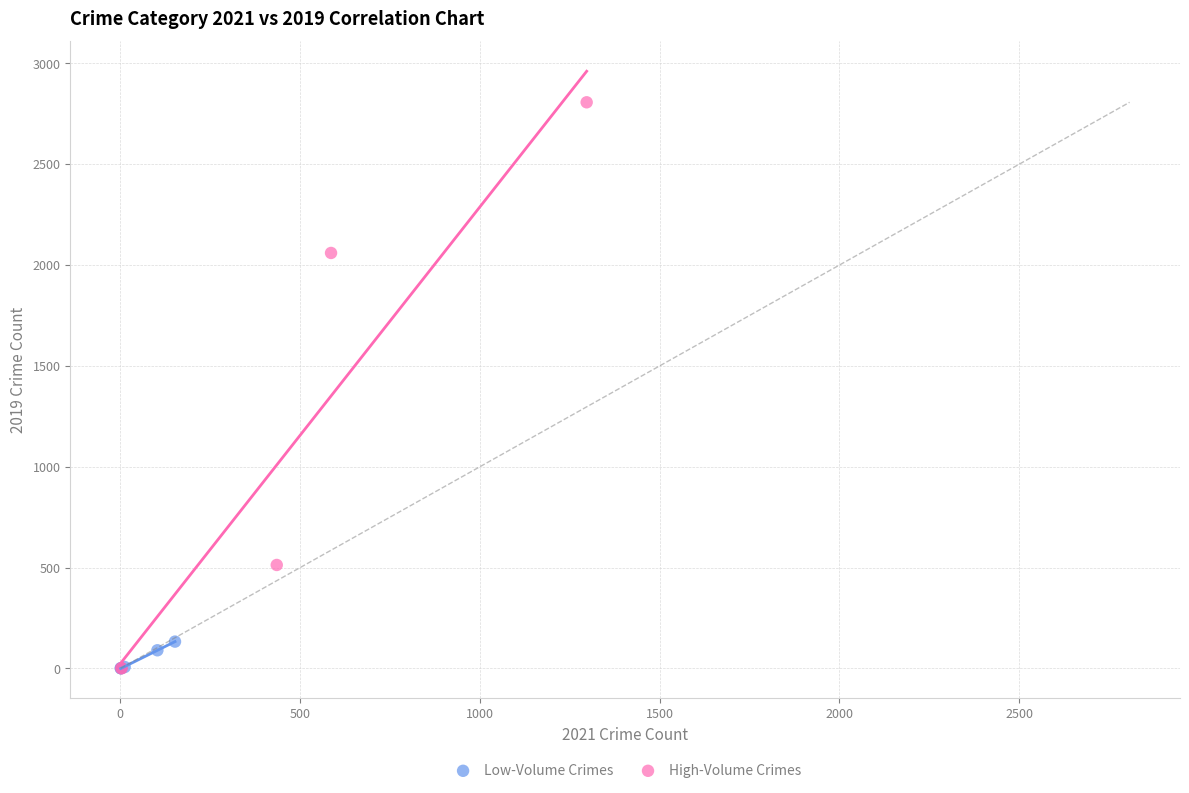

Which series has the largest Y range (max minus min)?

High-Volume Crimes